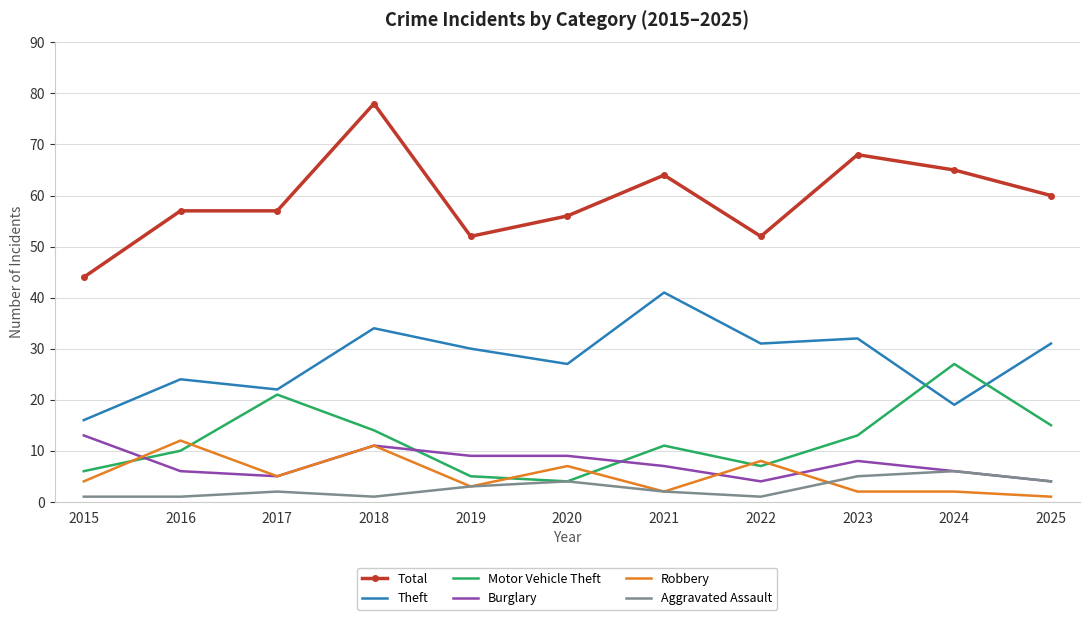

Which label corresponds to the largest value in the chart?

2018